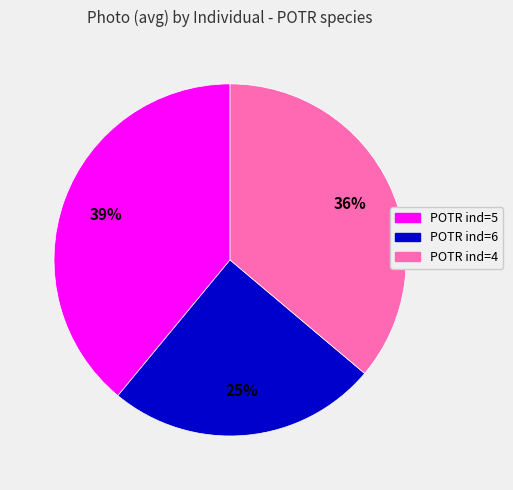

Between POTR ind=4 and POTR ind=6, which is larger?

POTR ind=4